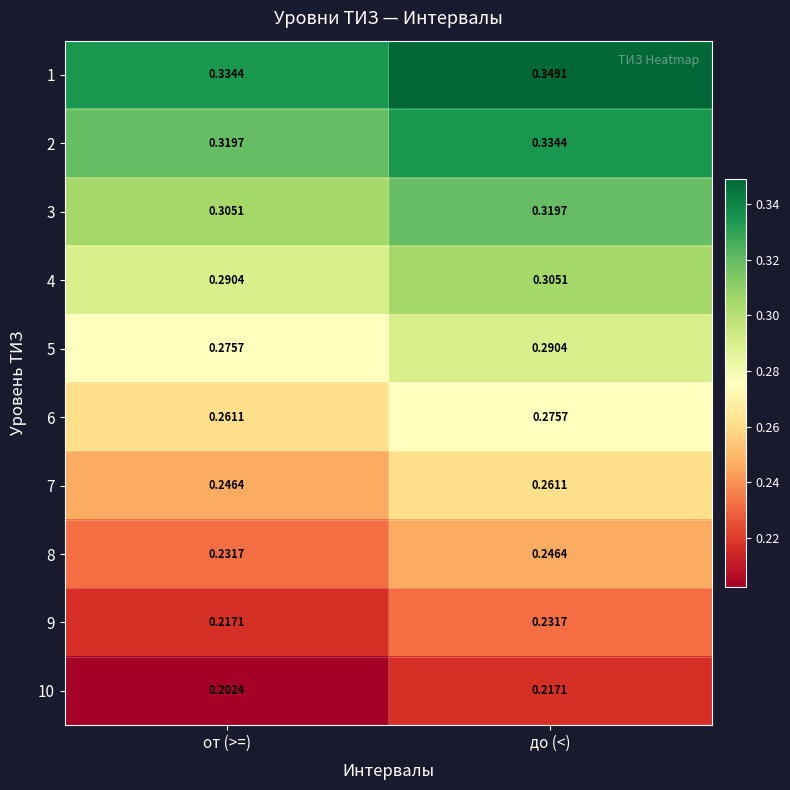

Which category has the highest value in the 10 series?

до (<)